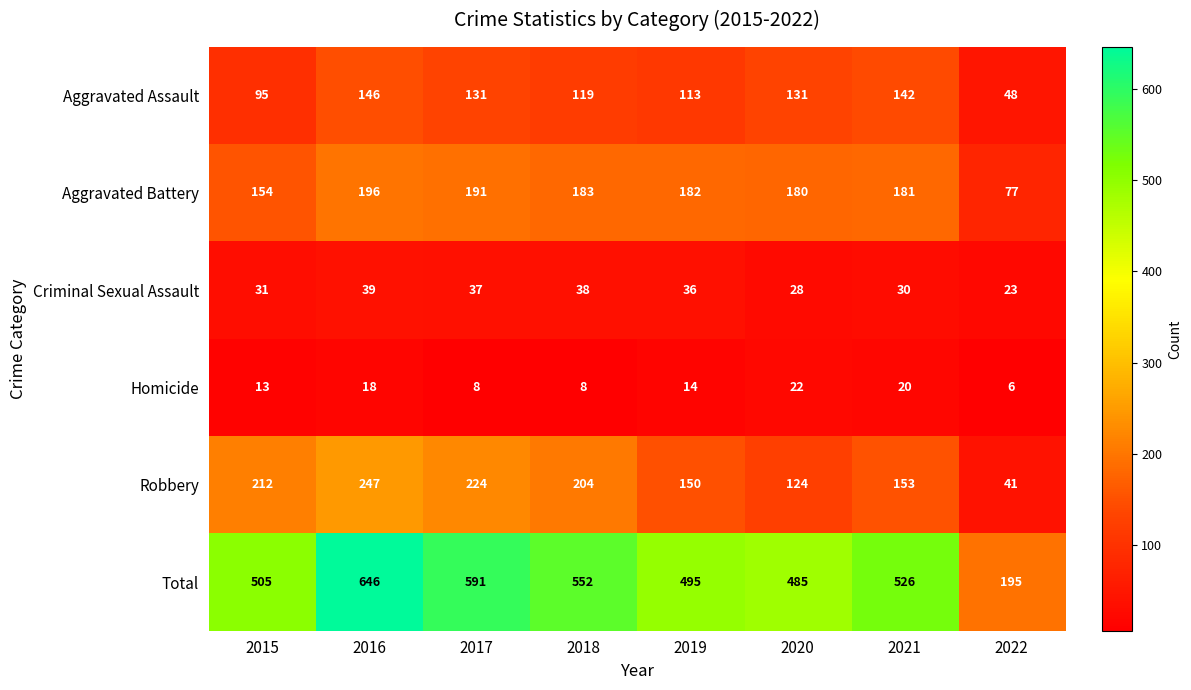

What is the greatest value displayed?

646